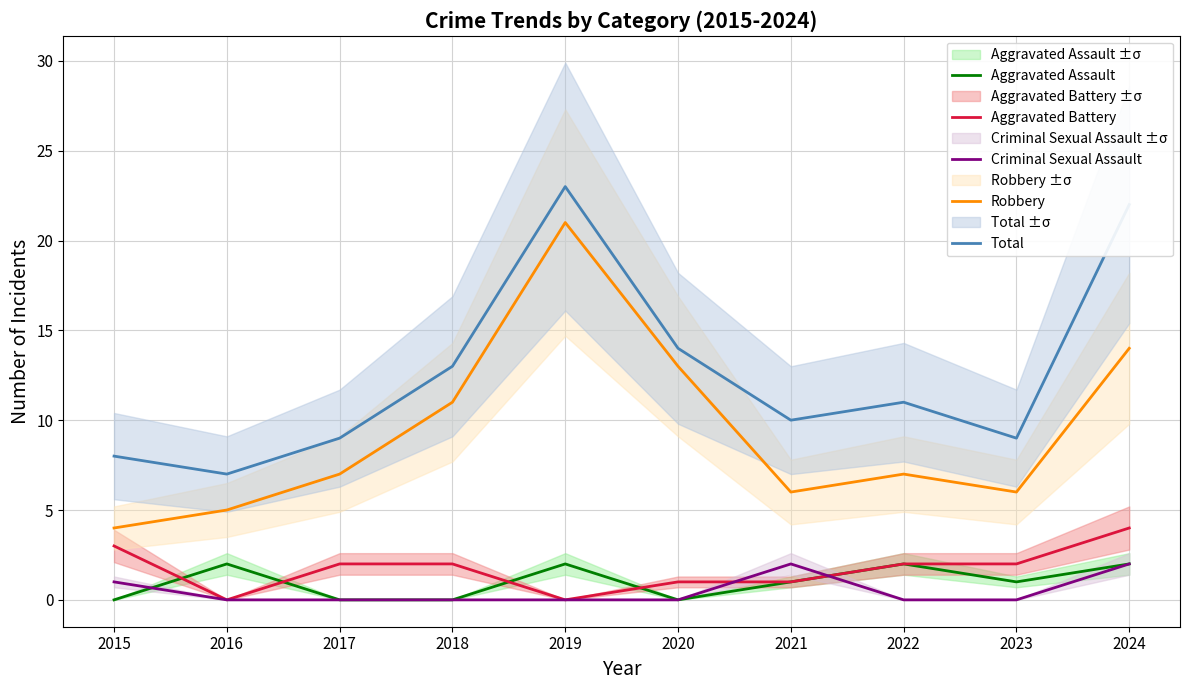

Reading right to left, list all the values displayed in this chart.

Aggravated Assault: 2	1	2	1	0	2	0	0	2	0
Aggravated Battery: 4	2	2	1	1	0	2	2	0	3
Criminal Sexual Assault: 2	0	0	2	0	0	0	0	0	1
Robbery: 14	6	7	6	13	21	11	7	5	4
Total: 22	9	11	10	14	23	13	9	7	8